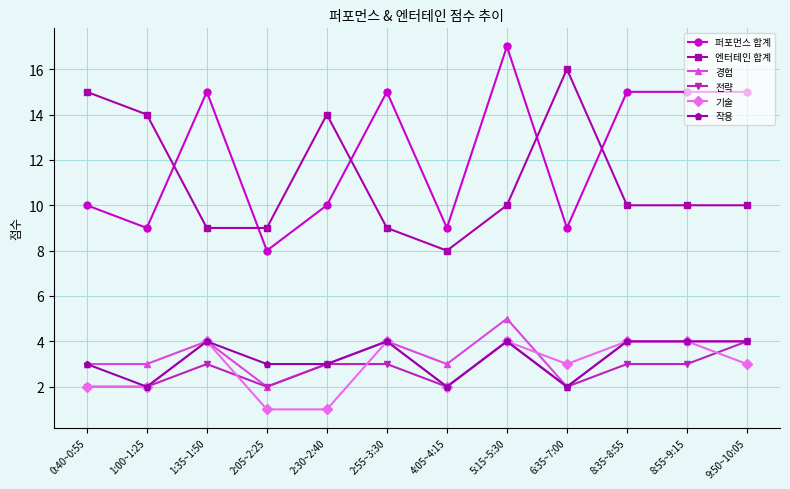

True or false: 경험 and 퍼포먼스 합계 cross at least once.

False